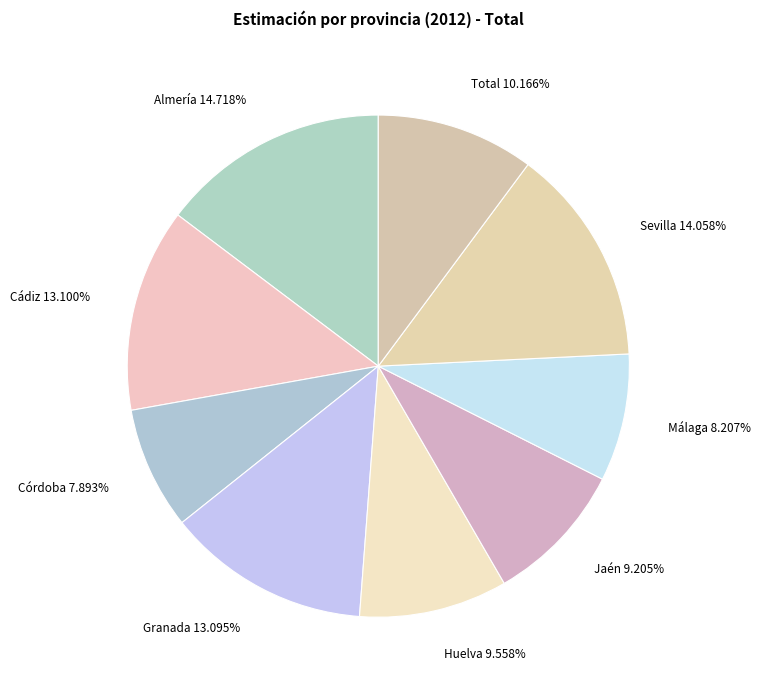

How many segments does this pie chart have?

9